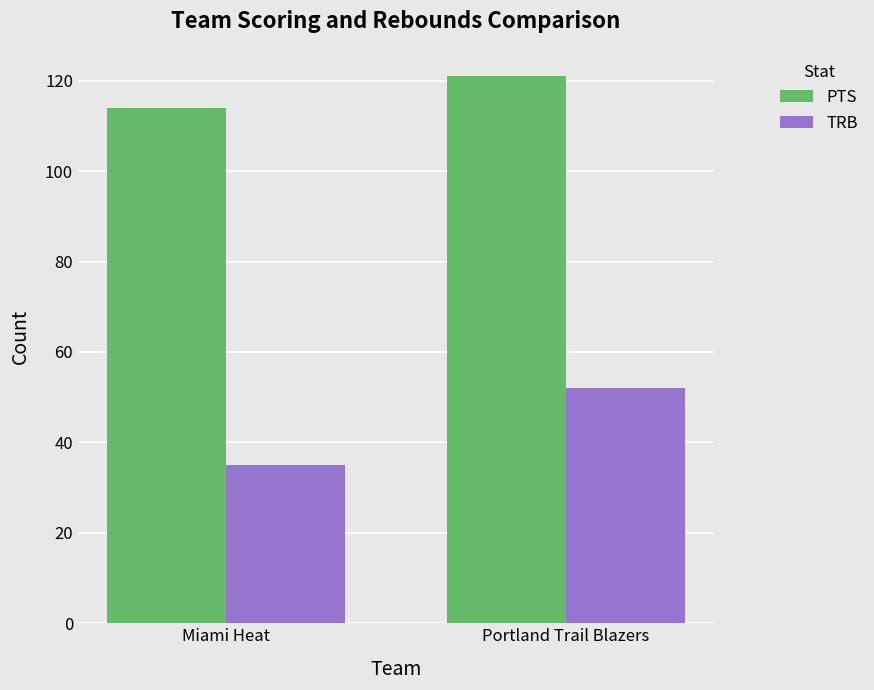

What is the value of the PTS bar at the 1st from the left?

114